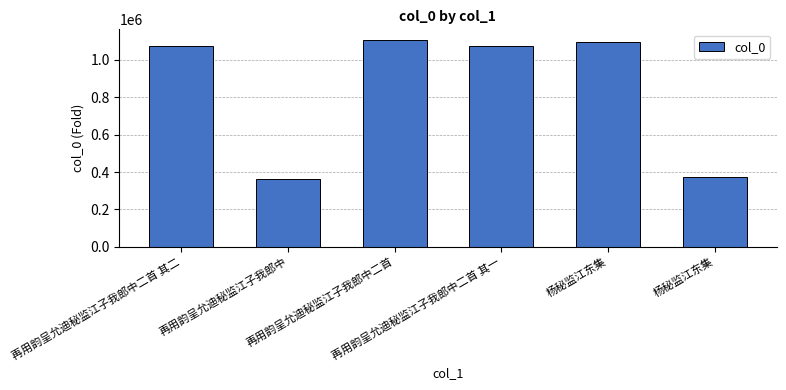

At which label does the data first exceed 1072279?

再用韵呈允迪秘监江子我郎中二首